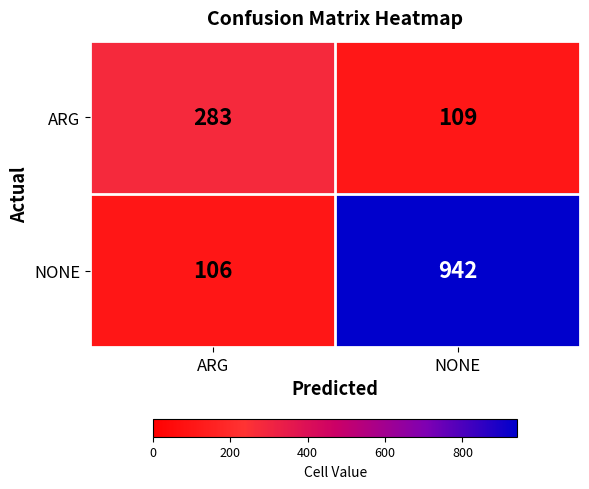

Which series has the widest spread of values?

NONE